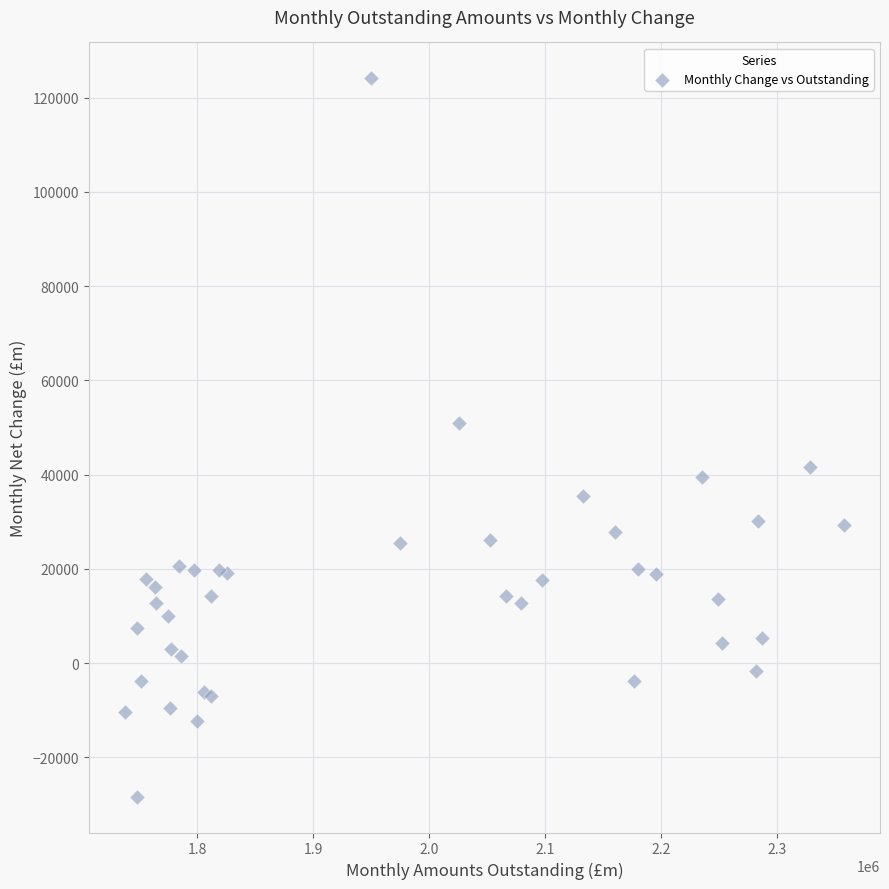

What Y value in the scatter plot is closest to 47894?

50971